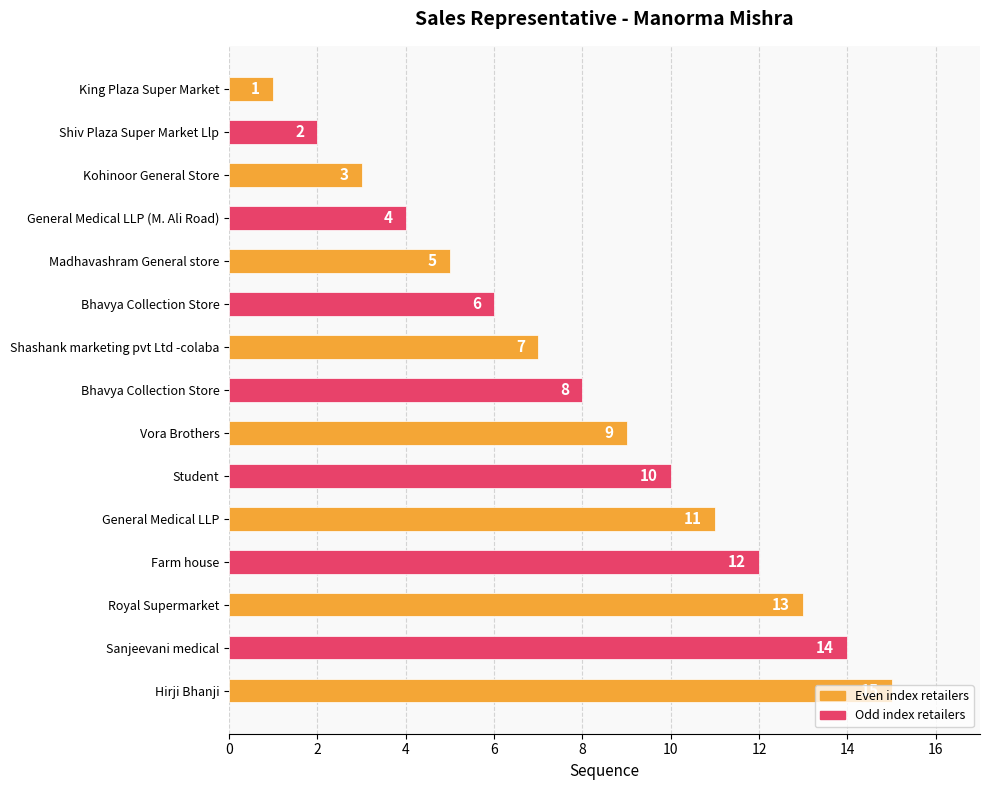

Are the bars horizontal?

Yes